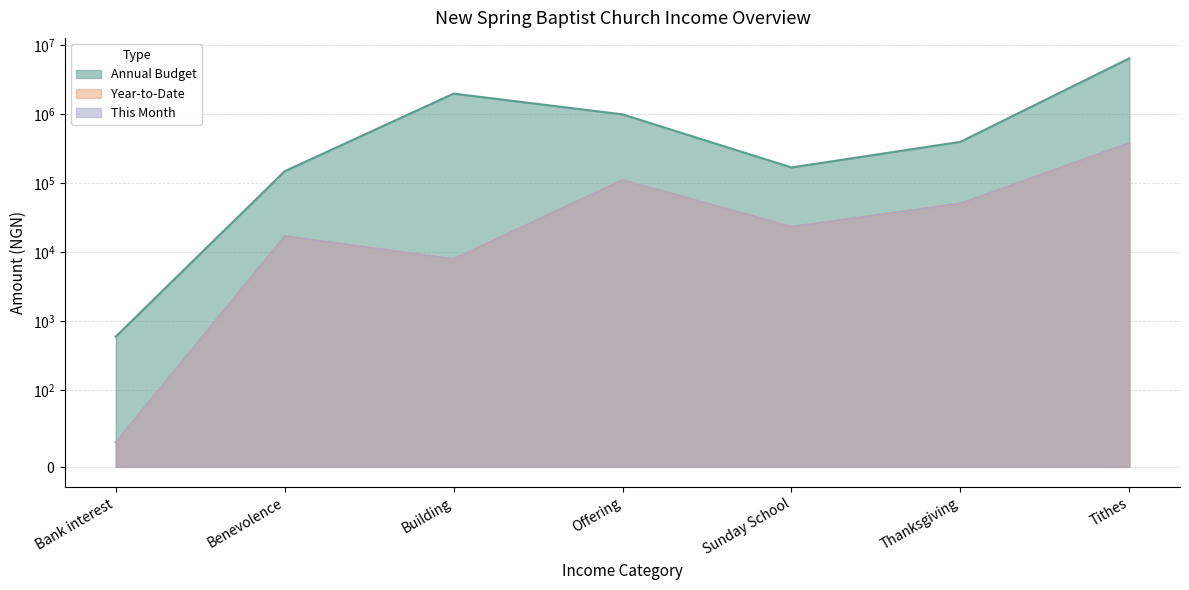

What is the minimum value shown in the chart?

32.1